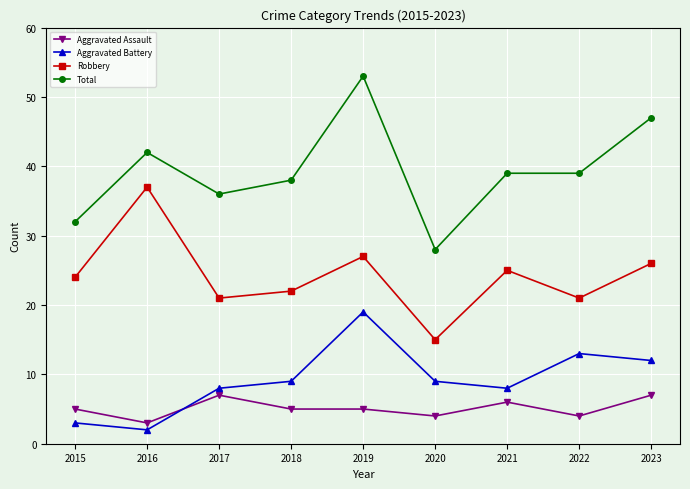

Between 2022 and 2023, which series saw the biggest shift?

Total